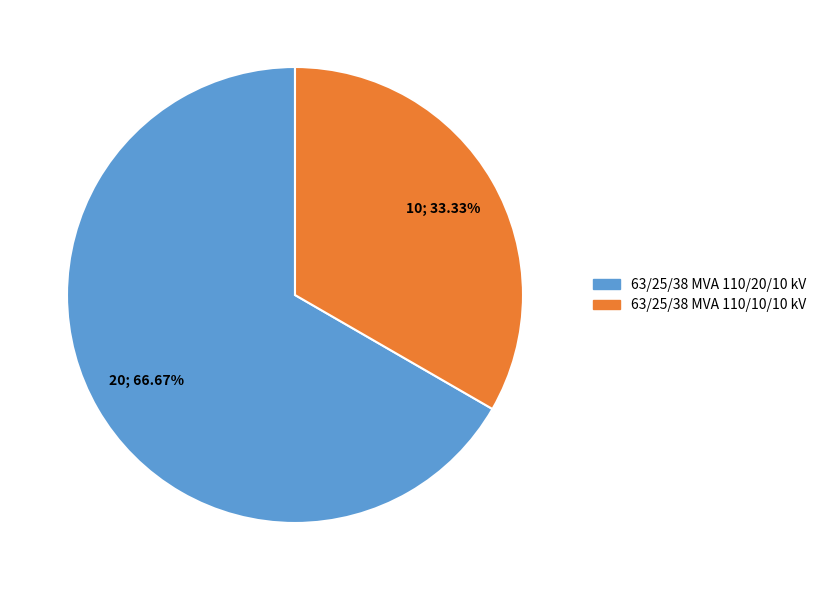

Which has a higher value, 63/25/38 MVA 110/10/10 kV or 63/25/38 MVA 110/20/10 kV?

63/25/38 MVA 110/20/10 kV